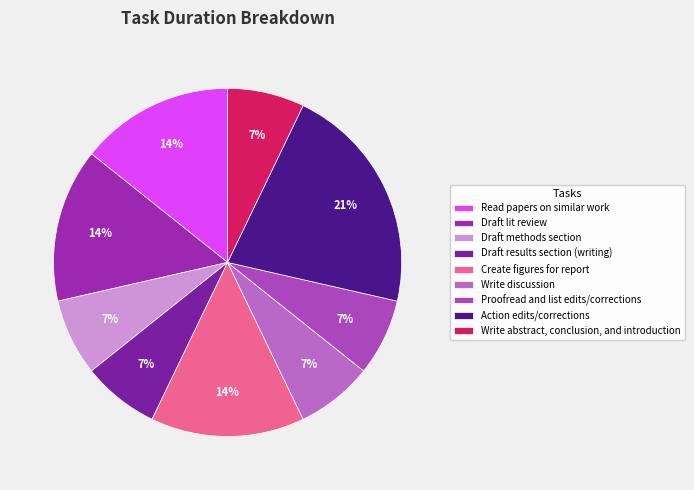

To the nearest percent, what is the average slice percentage?

11%